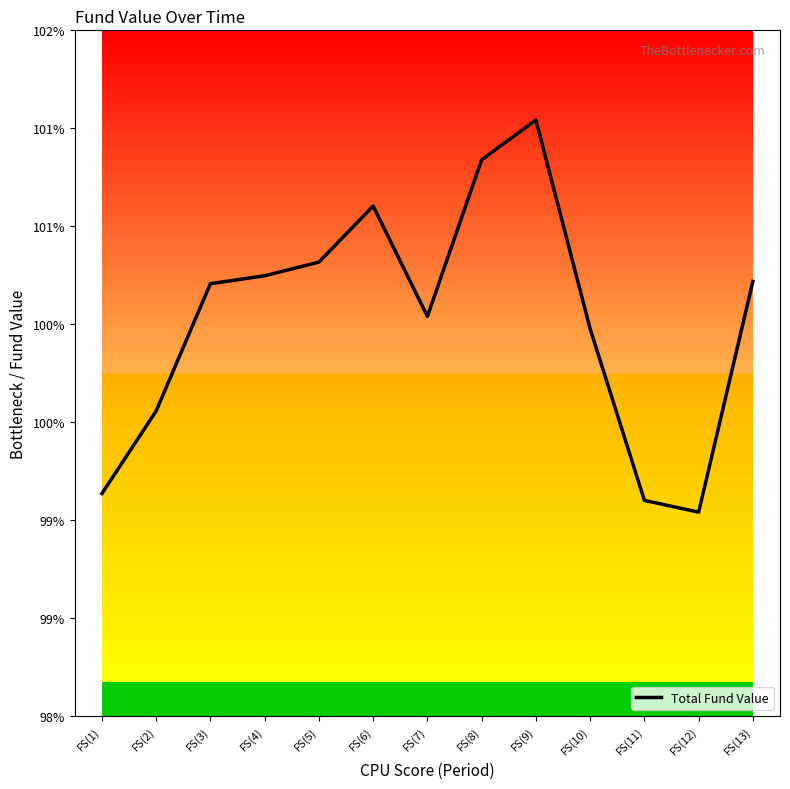

Between FS(5) and FS(6), which is larger?

FS(6)